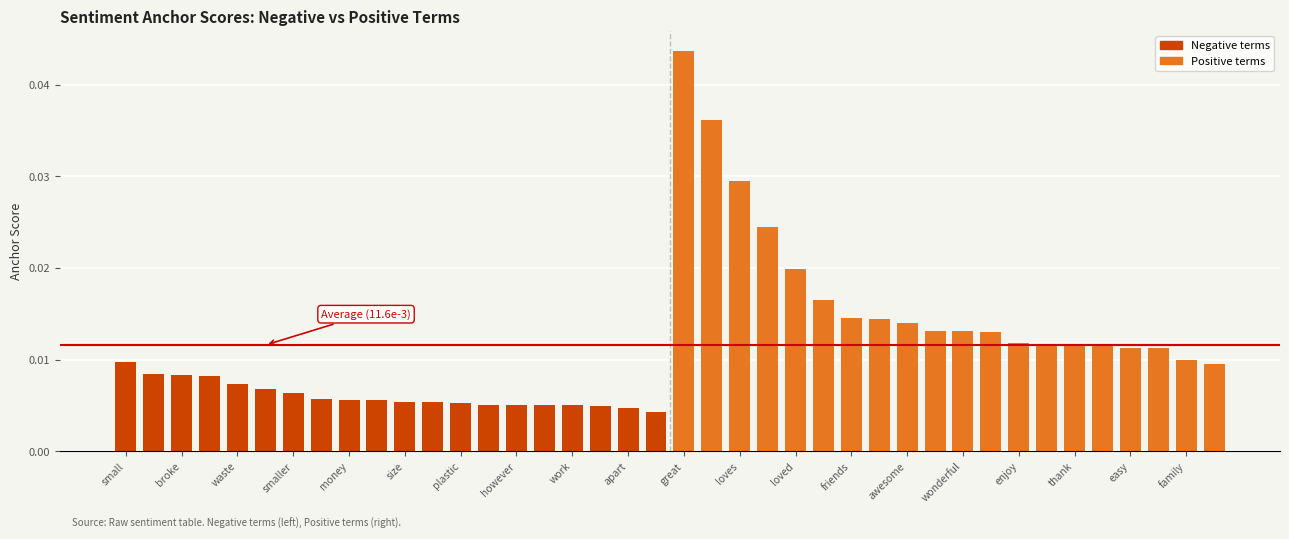

How many values are between 0 and 1?

40